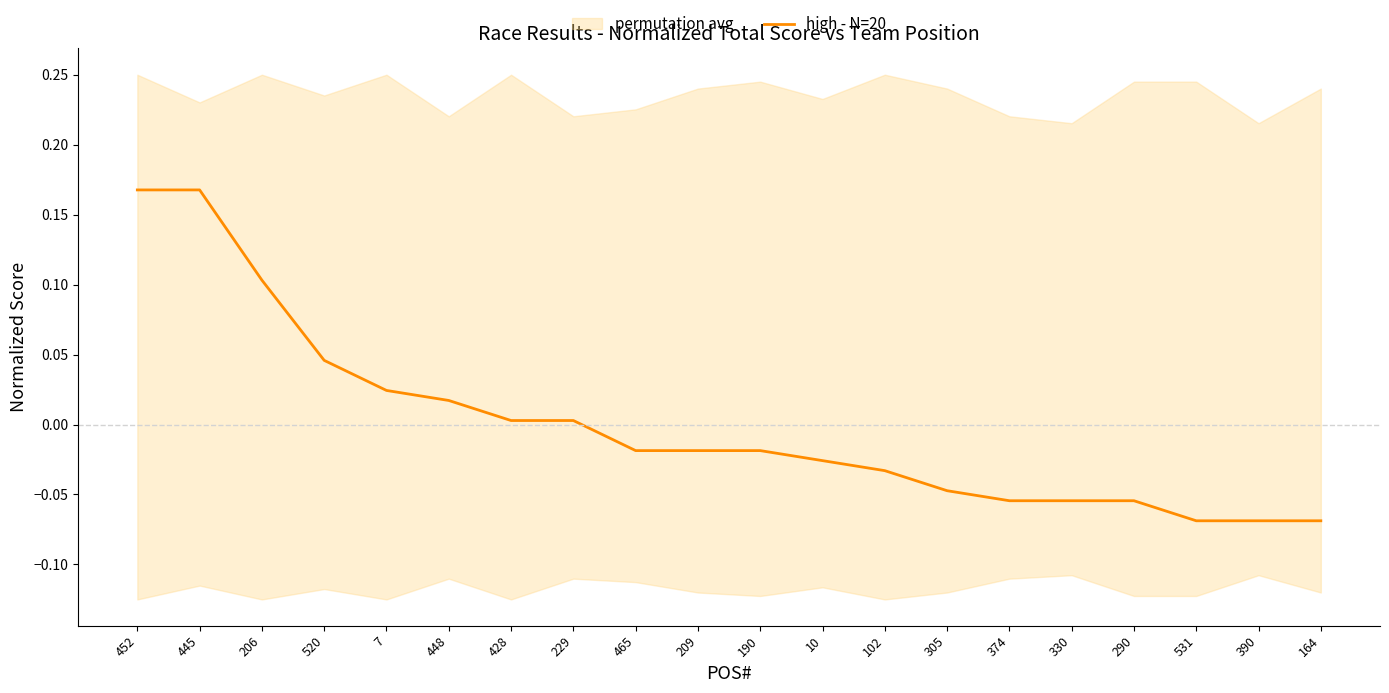

What is the label of the 14th point from the left?

305